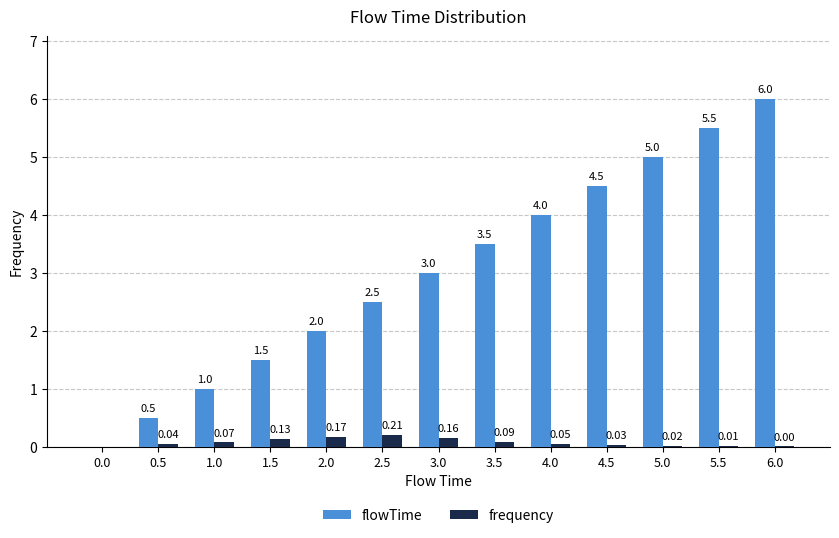

What is the spread (max minus min) of values at 5.0?

5.0